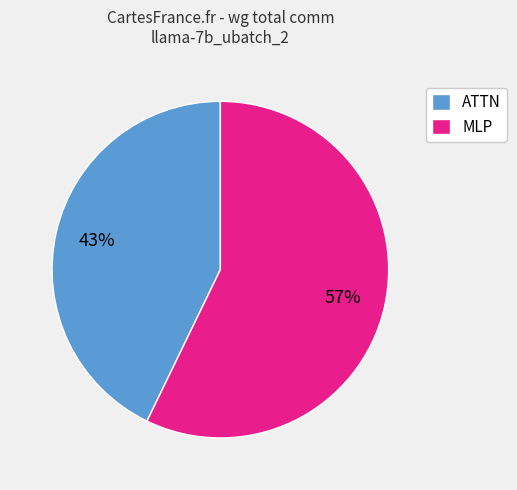

To the nearest percent, what is the combined percentage of ATTN and MLP?

100%